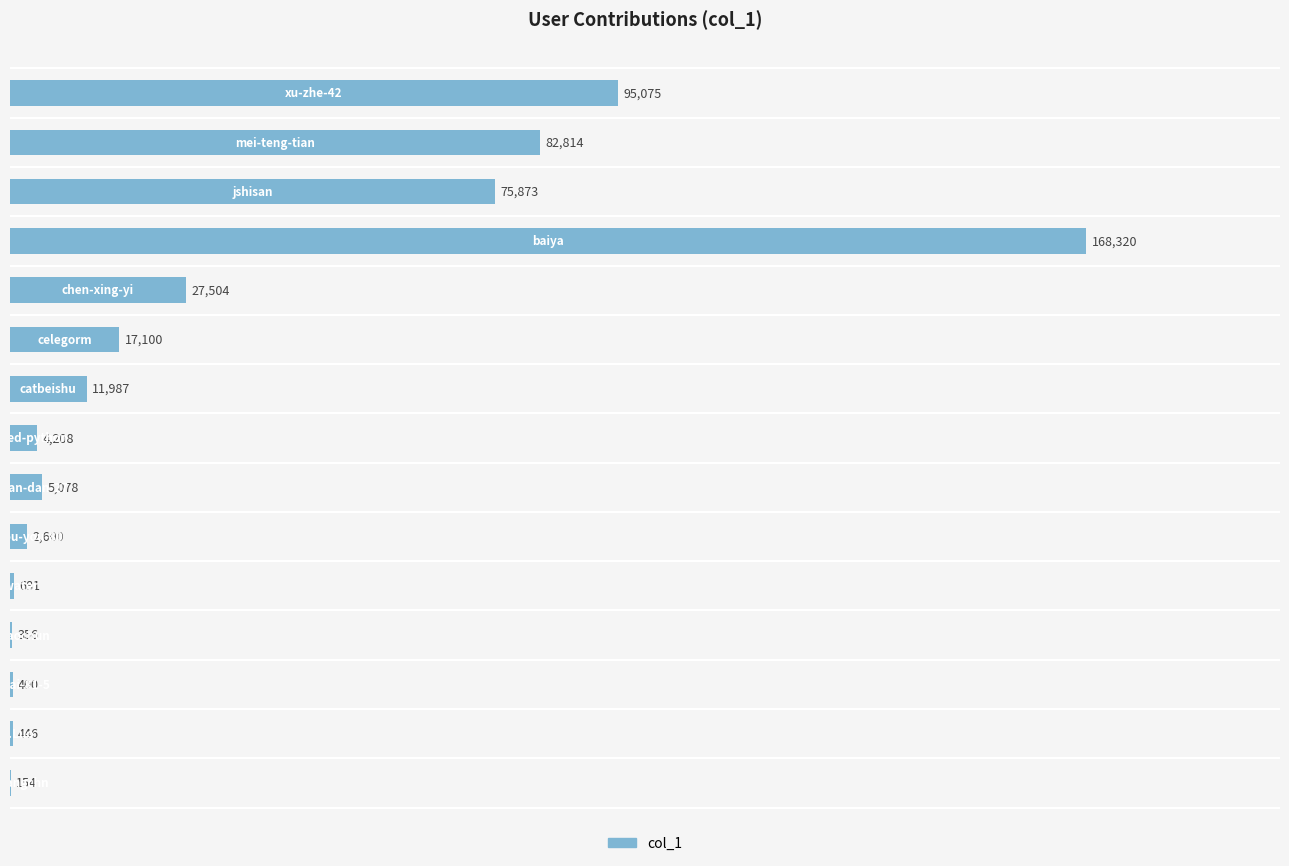

What is the sum of all values?

492596